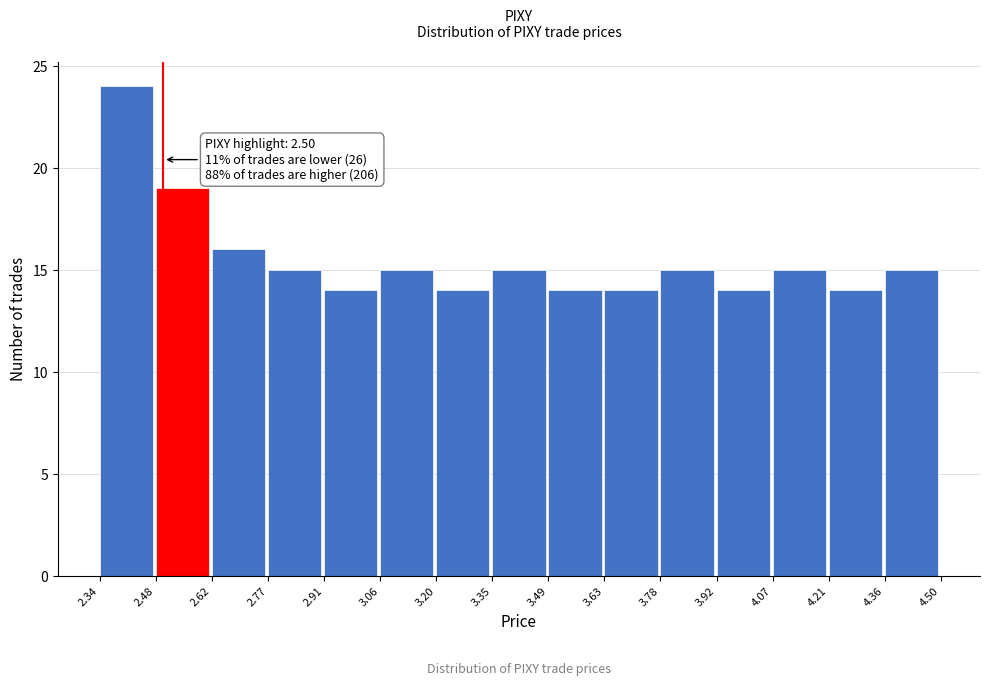

Which range on the x-axis has the tallest bar?

2.34 to 2.48